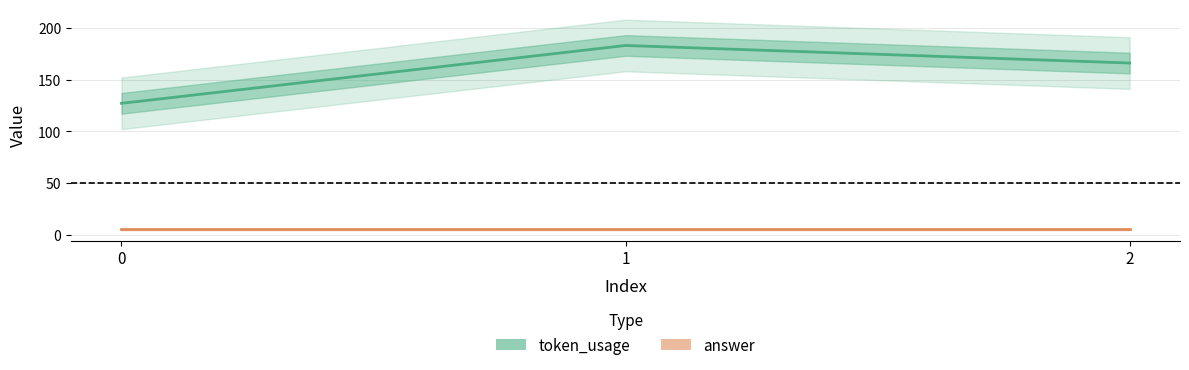

What is the spread (max minus min) of values at 2?

161